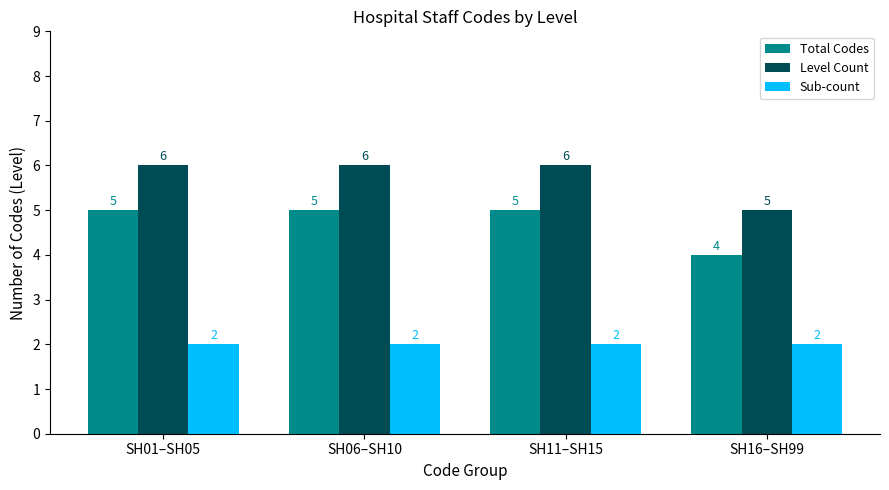

What is the spread (max minus min) of values at SH11–SH15?

4